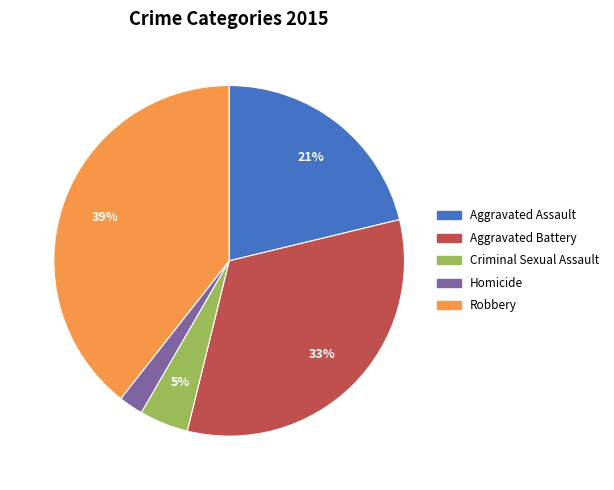

Which category has the smallest portion of the pie?

Homicide